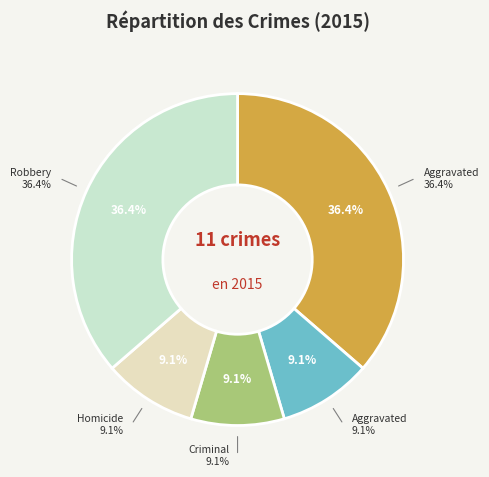

What is the largest slice in the pie chart?

Aggravated Assault